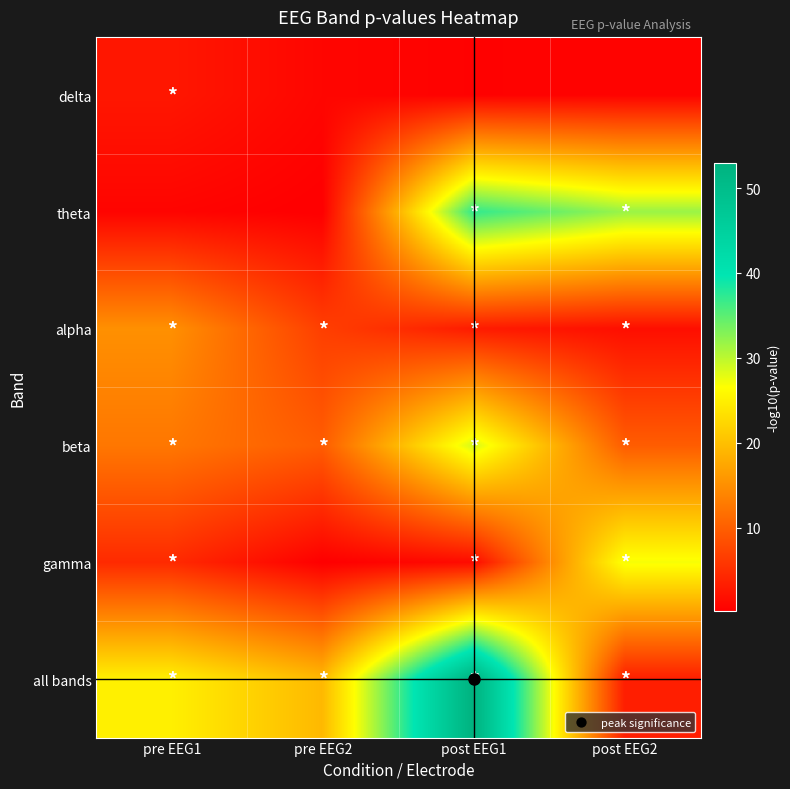

Which has a higher value, pre EEG2 or pre EEG1?

pre EEG1